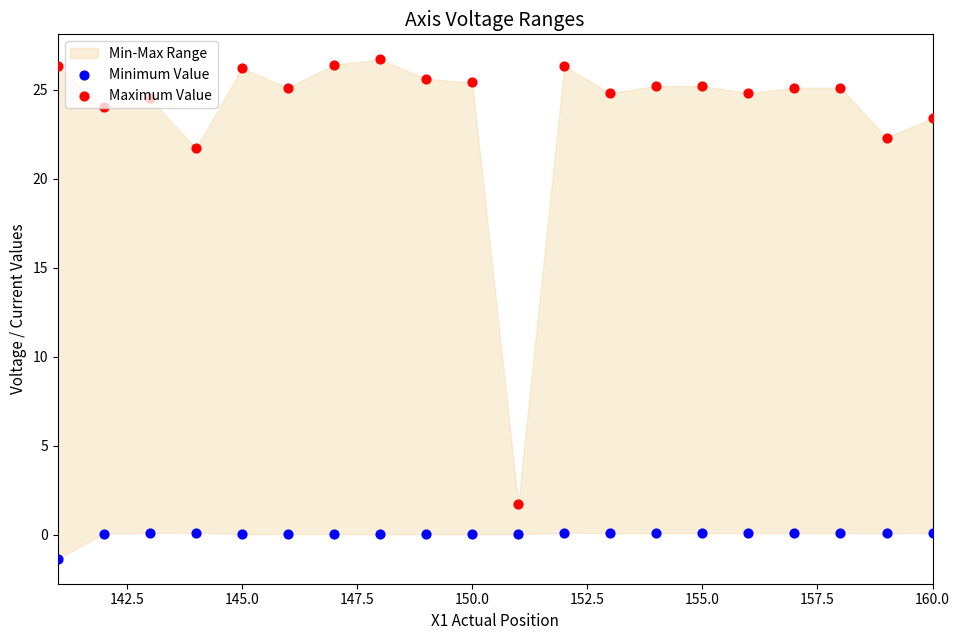

Is the value of Minimum Value at 9 greater than the value of Maximum Value at 17?

No